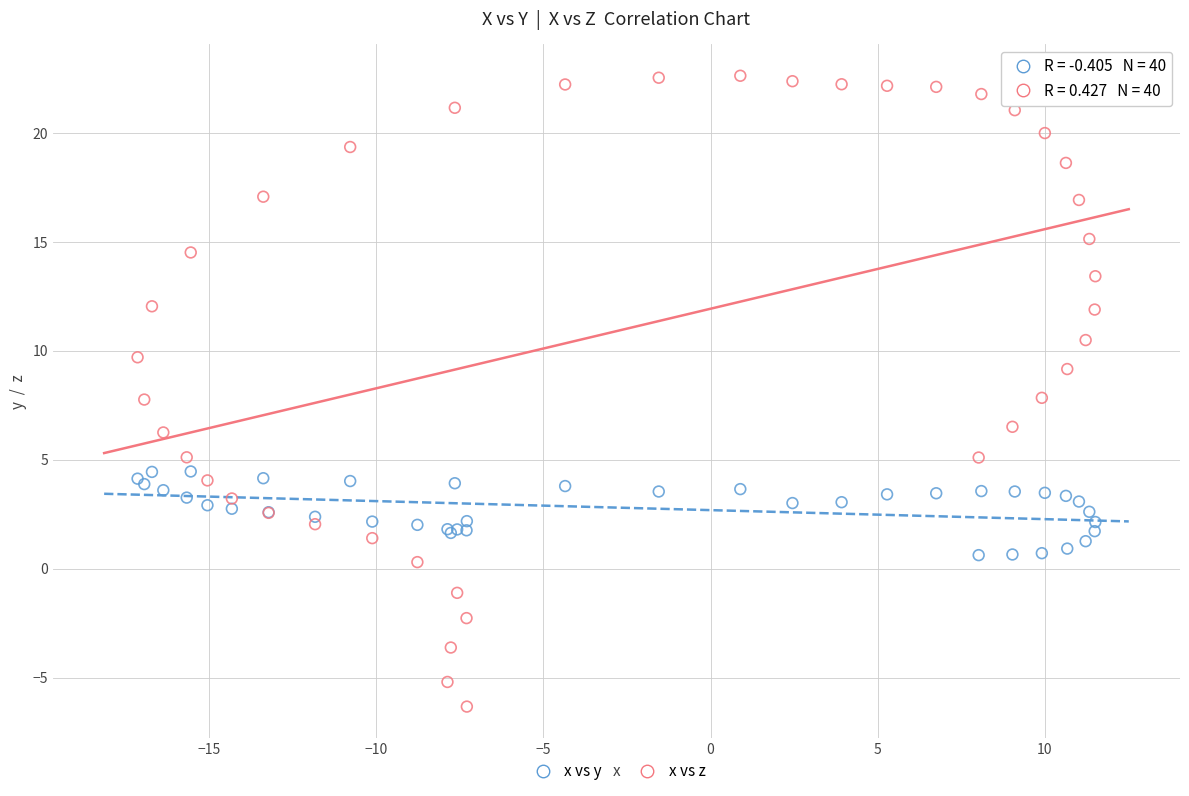

Which series reaches the minimum Y coordinate?

x vs z